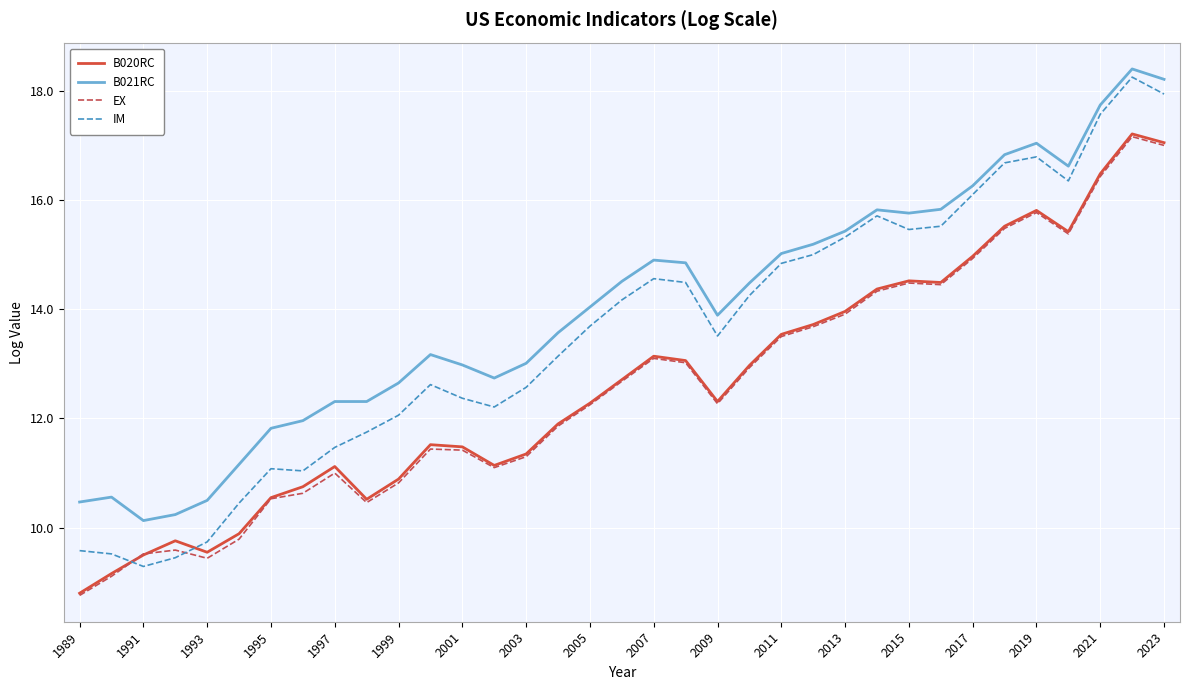

True or false: B020RC and IM cross at least once.

True